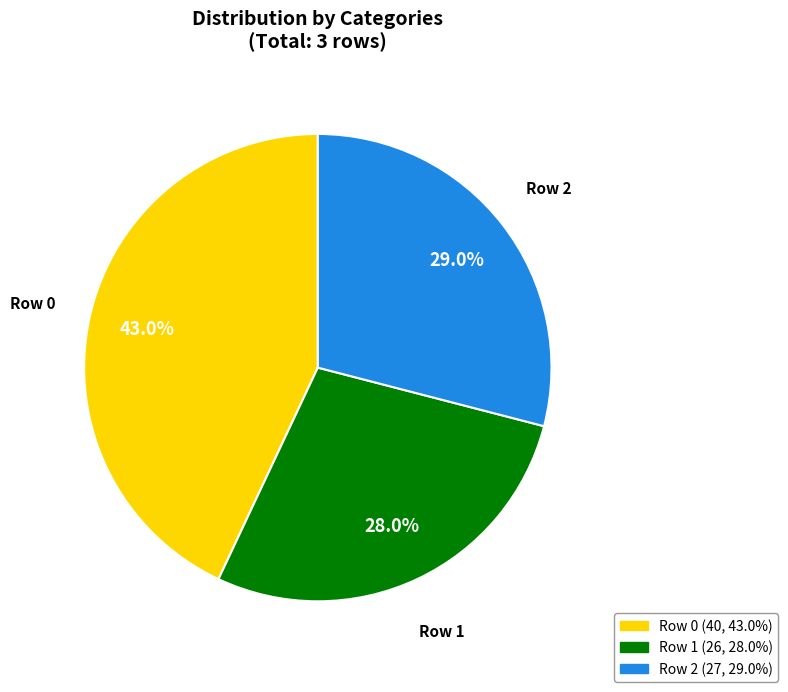

Which has a higher value, Row 2 or Row 0?

Row 0